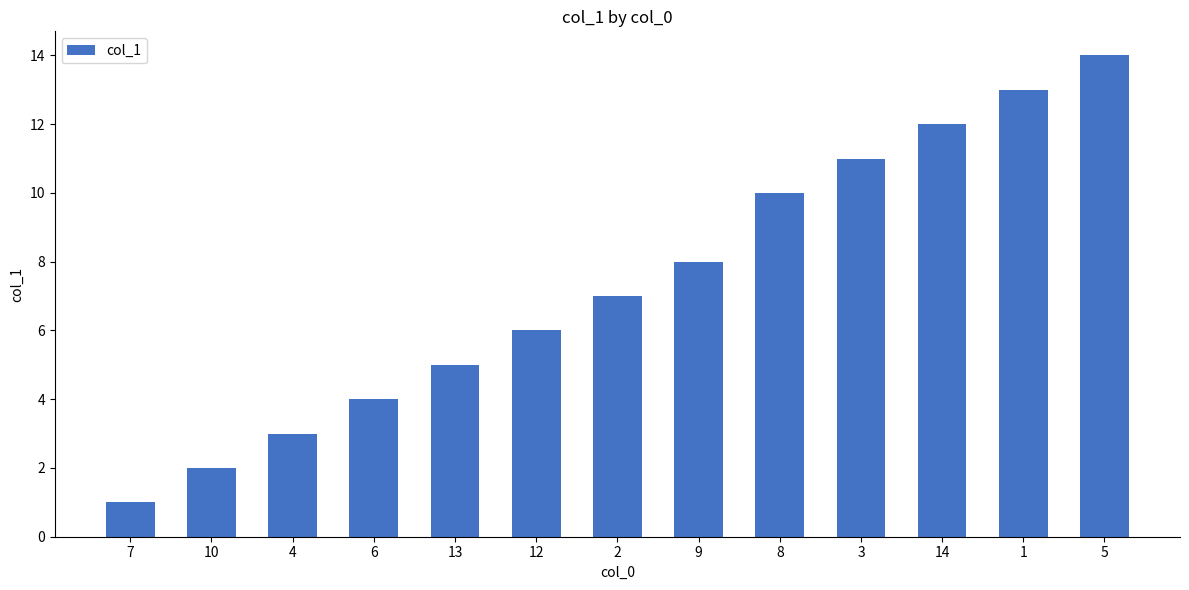

Which has a higher value, 7 or 4?

4